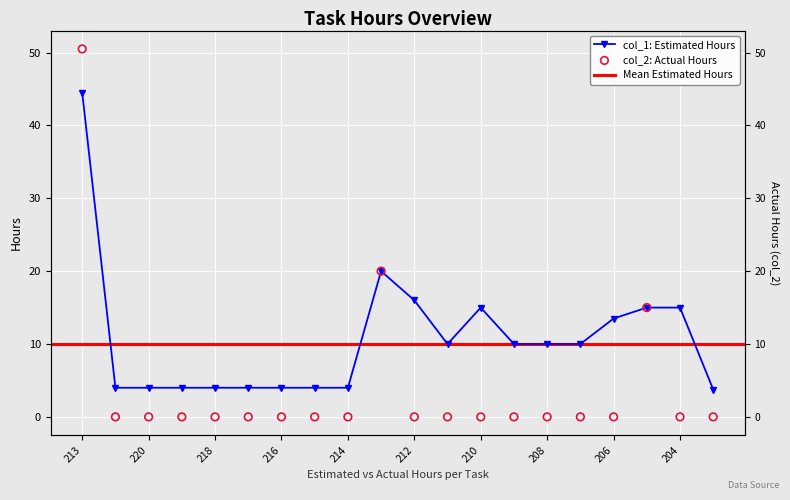

What is the total value across all series at 207?

10.0